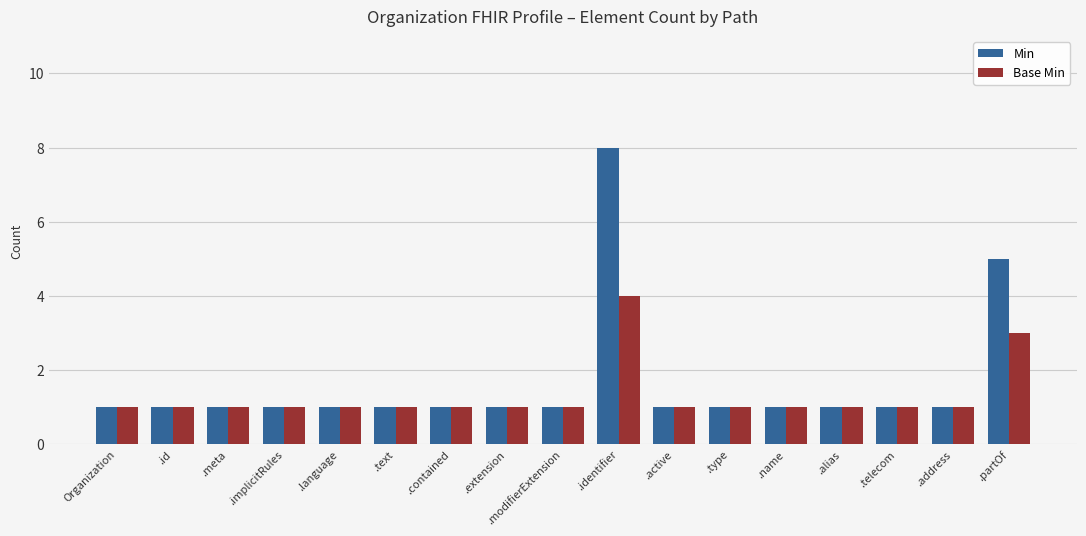

Read the Base Min value at .partOf.

3